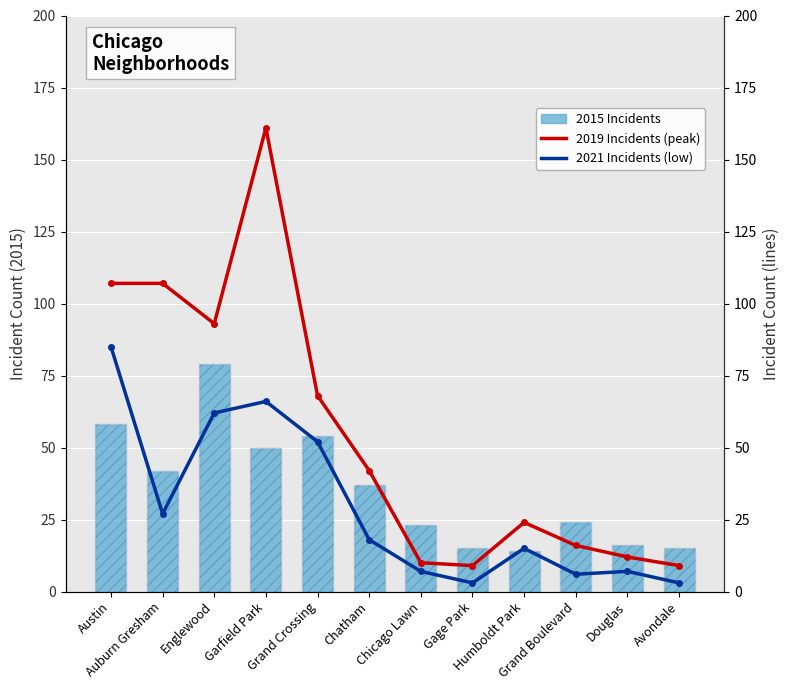

How many categories are shown in the chart?

12